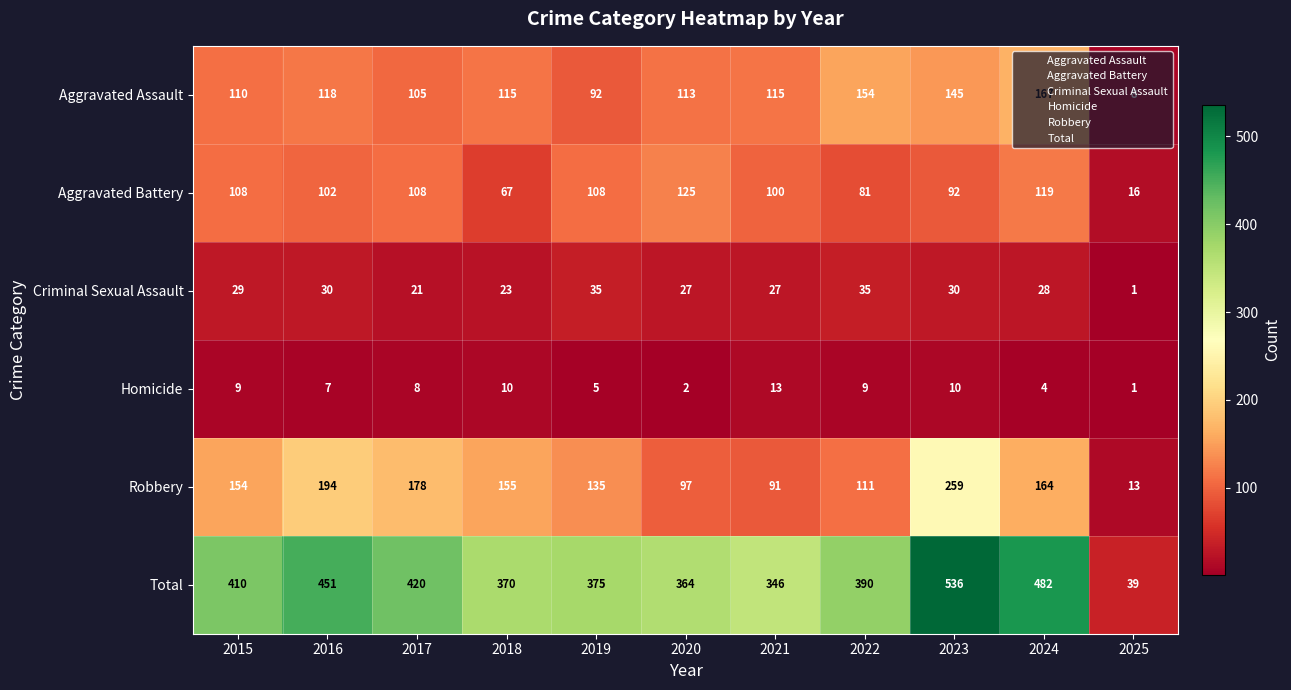

What is the difference between the second highest and minimum values in the Total series?

443